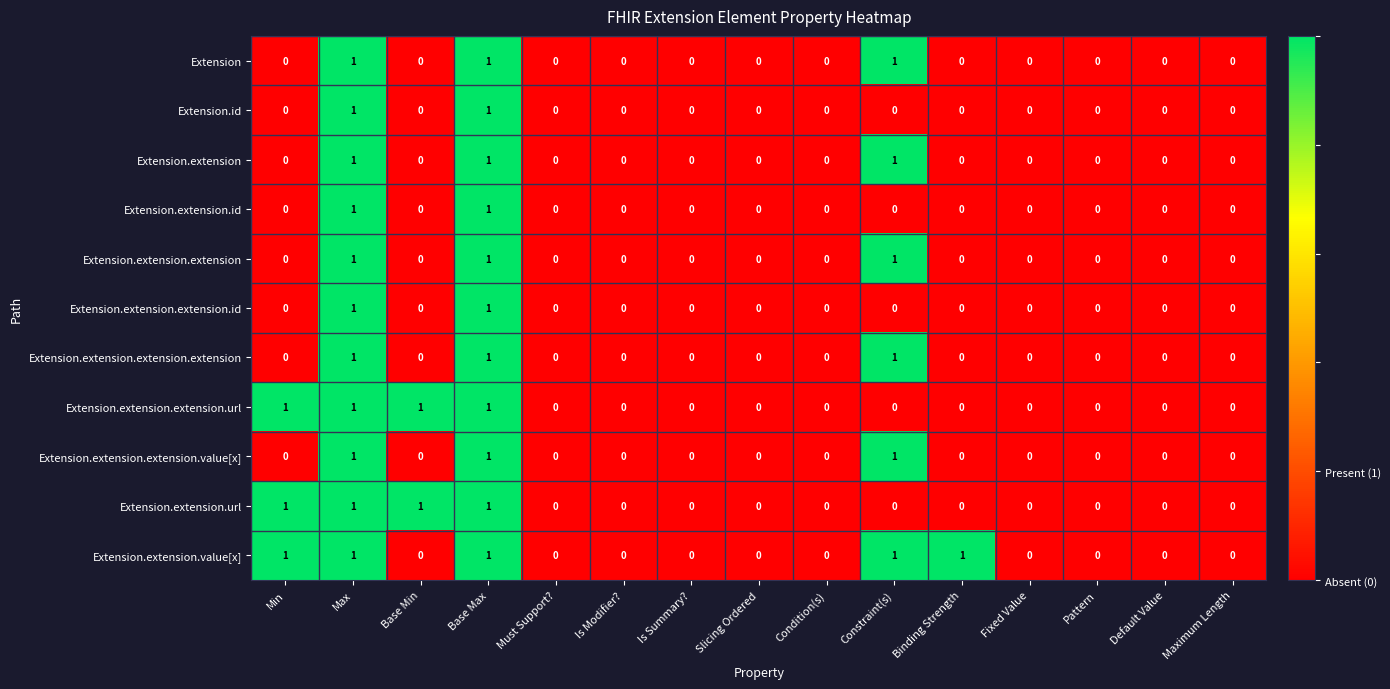

Is it true that Extension.extension.extension.value[x] equals 1 at Binding Strength?

False